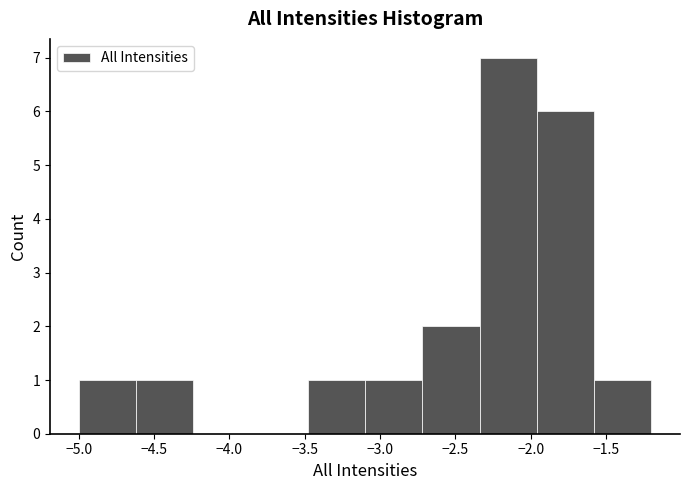

How tall is the bar that spans -4.62 to -4.24 on the x-axis? Neither the bar edges nor the heights are printed on the chart, so give them approximately, as read against the axes.

1